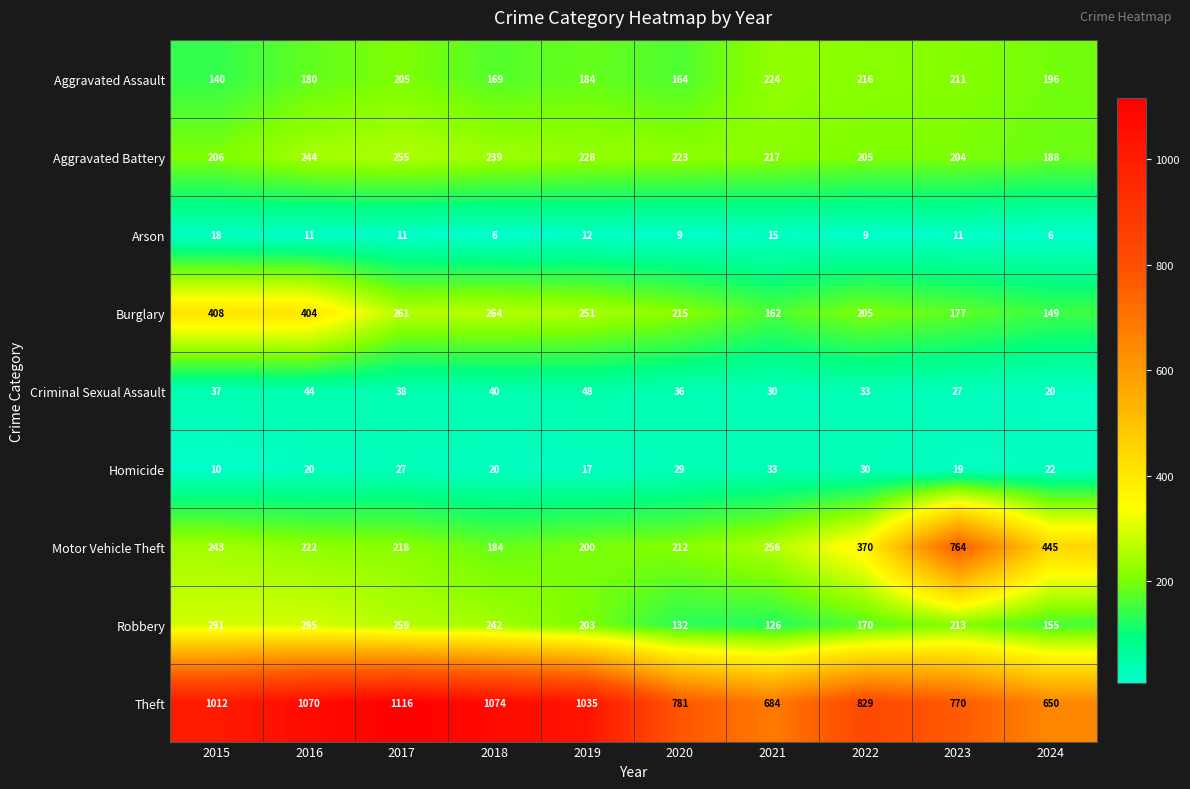

Which series has the widest spread of values?

Motor Vehicle Theft